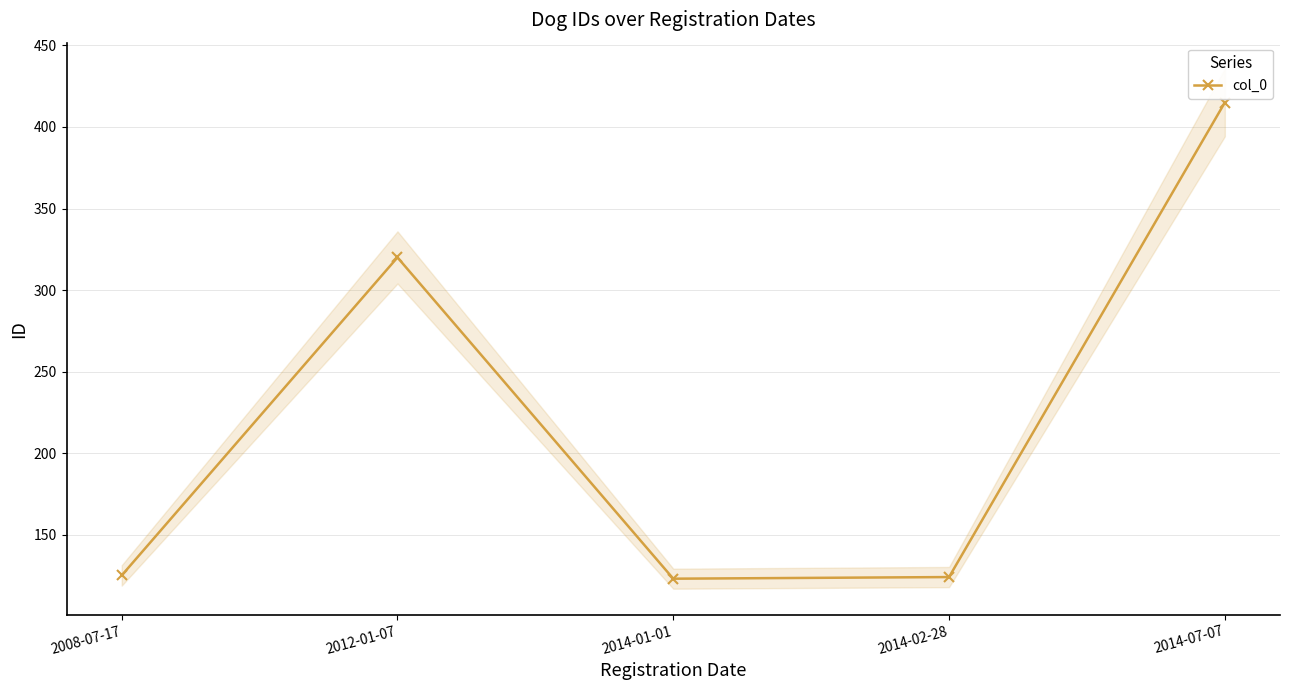

Where is the first local maximum?

2012-01-07